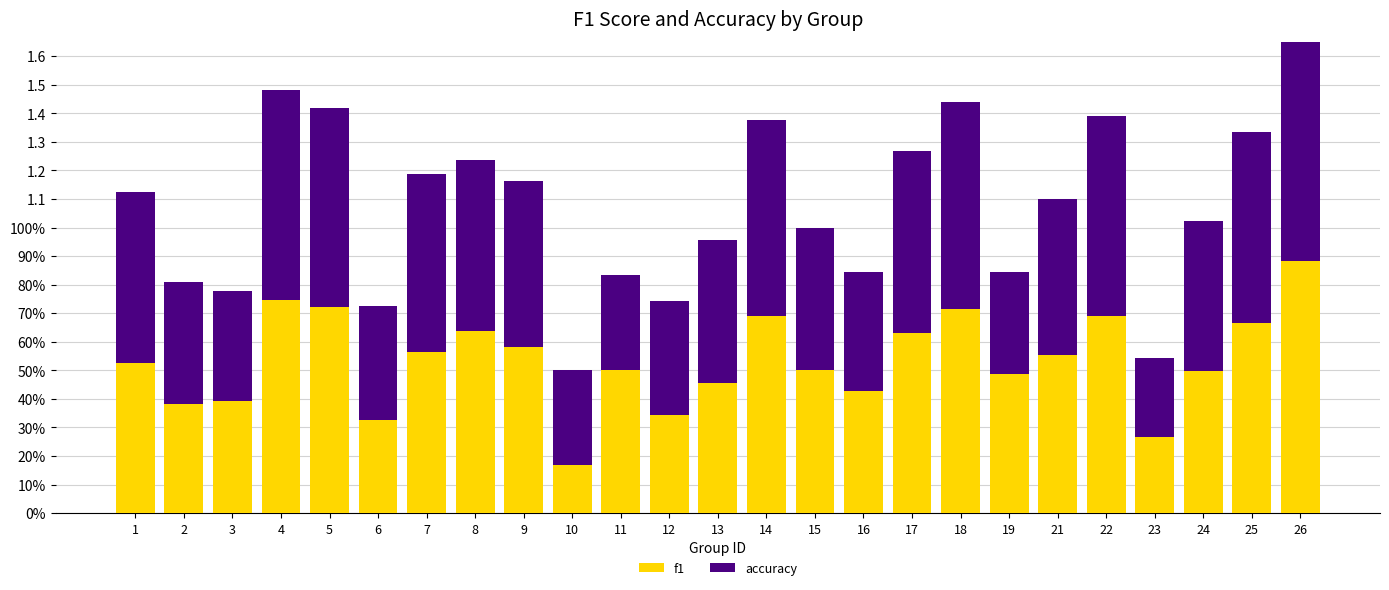

Is the value of f1 at 8 greater than the value of accuracy at 10?

Yes